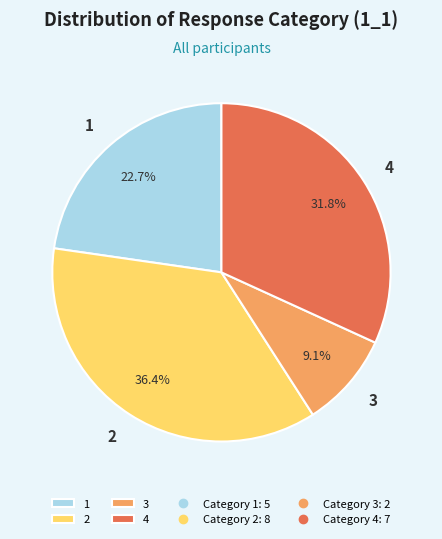

Which category has the smallest portion of the pie?

3